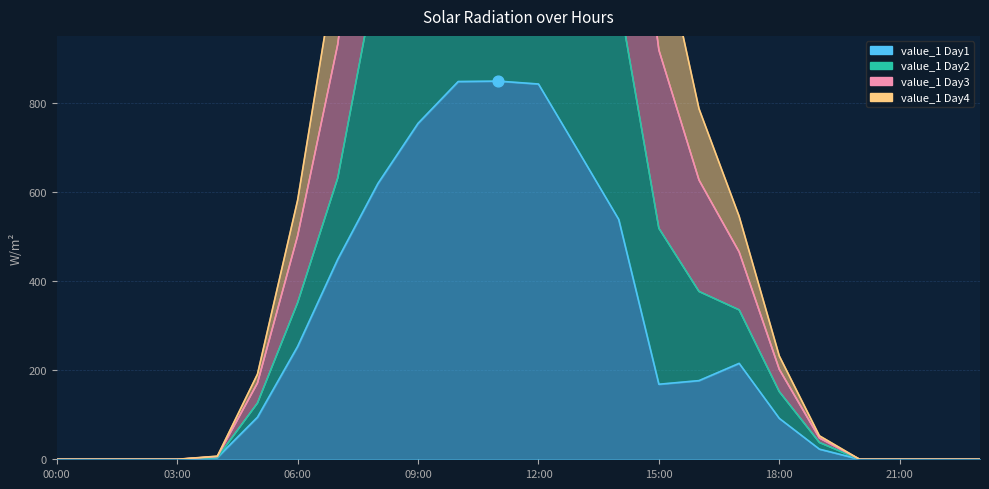

Which series reaches the minimum Y coordinate?

value_1 Day1